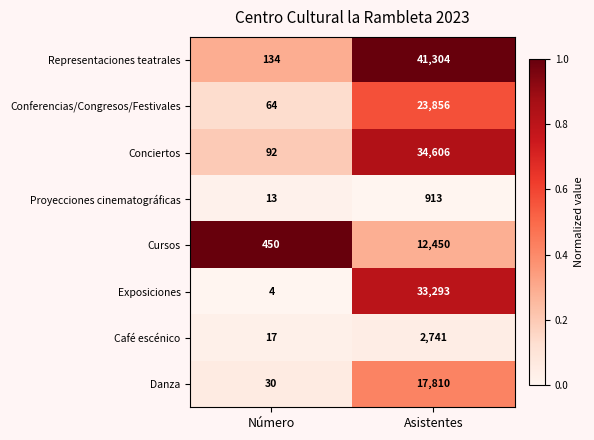

The value of Cursos at Número is 202. True or false?

False